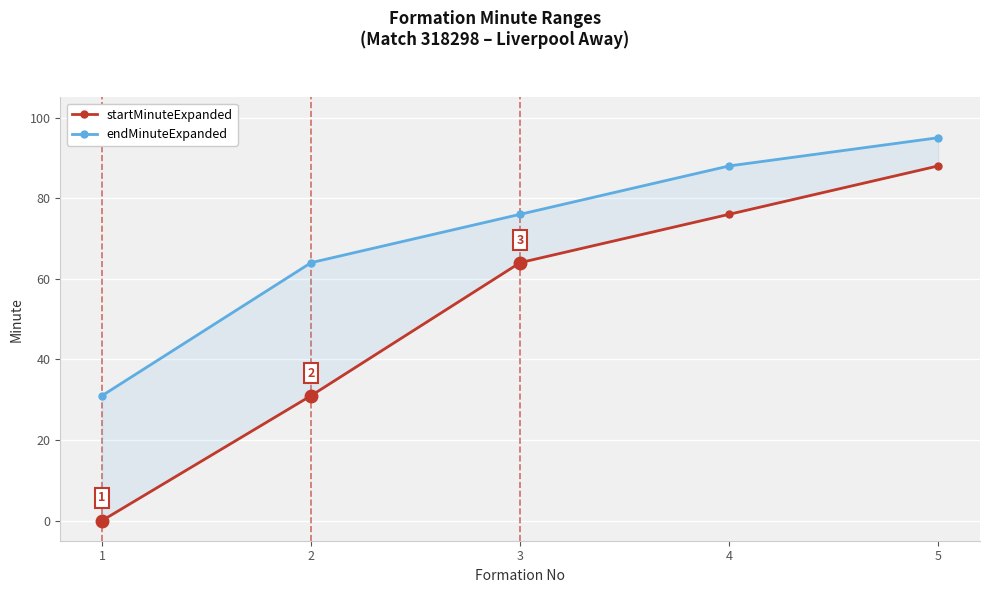

True or false: startMinuteExpanded and endMinuteExpanded intersect in this chart.

False